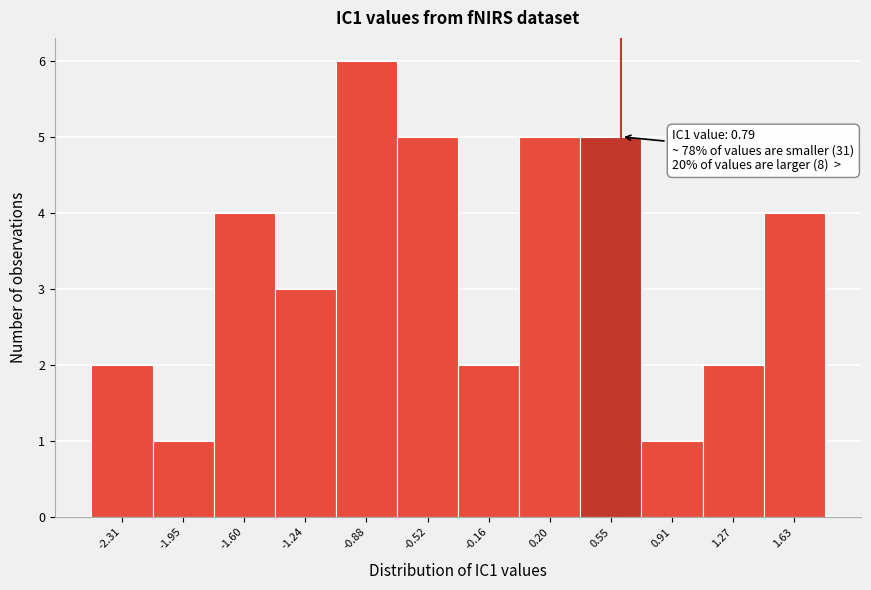

Reading right to left, extract all data points from this chart.

1.63=4	1.27=2	0.91=1	0.55=5	0.20=5	-0.16=2	-0.52=5	-0.88=6	-1.24=3	-1.60=4	-1.95=1	-2.31=2